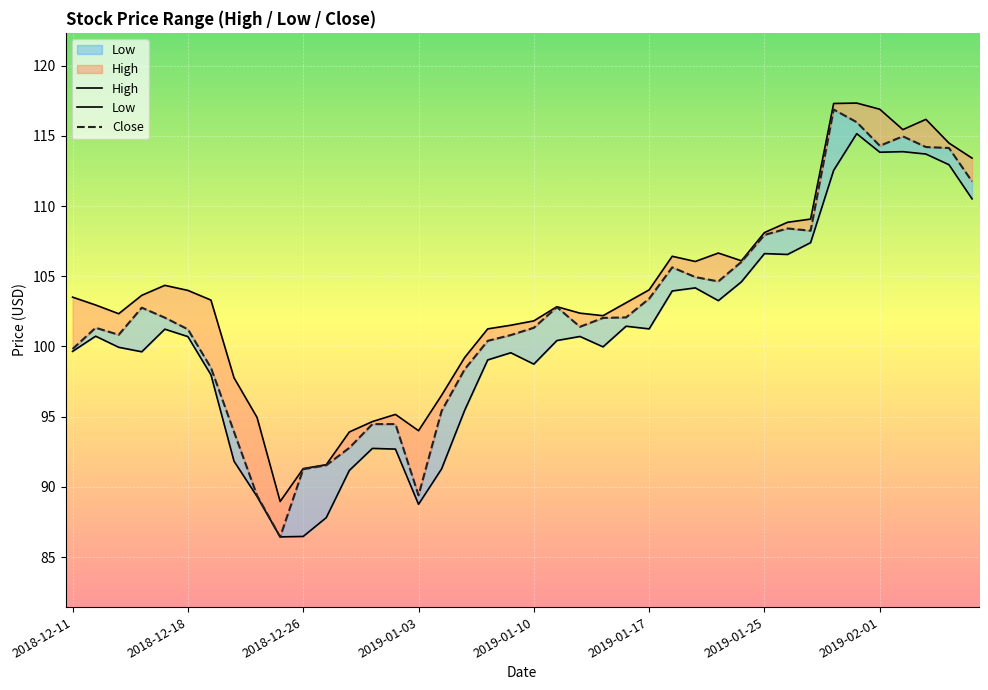

Is the value of Low at 9 greater than the value of Close at 39?

No